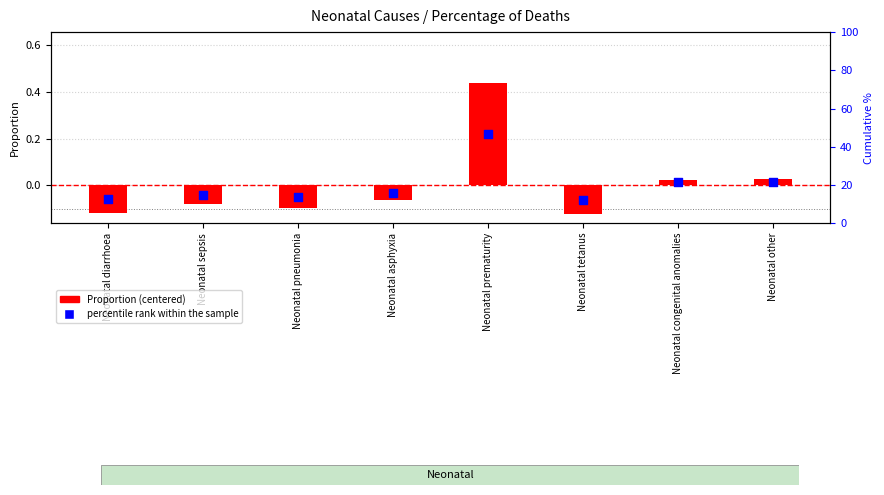

Which series has the largest Y range (max minus min)?

Proportion (centered)